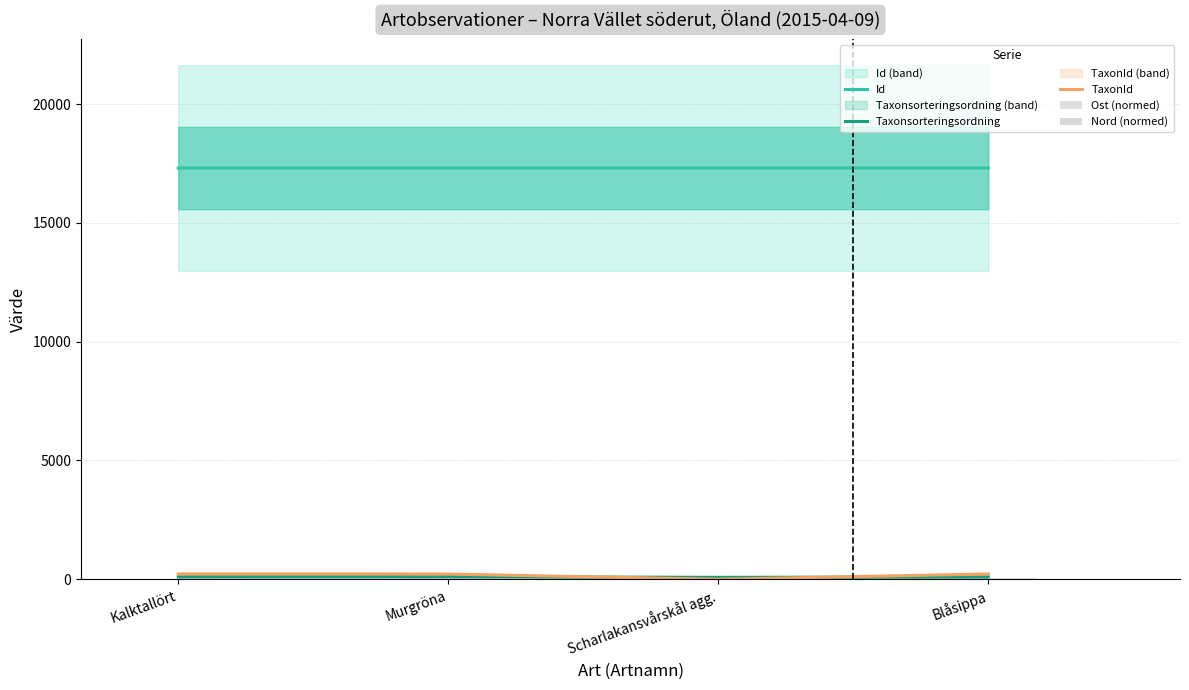

What is the difference between the second highest and minimum values in the Taxonsorteringsordning series?

21.3